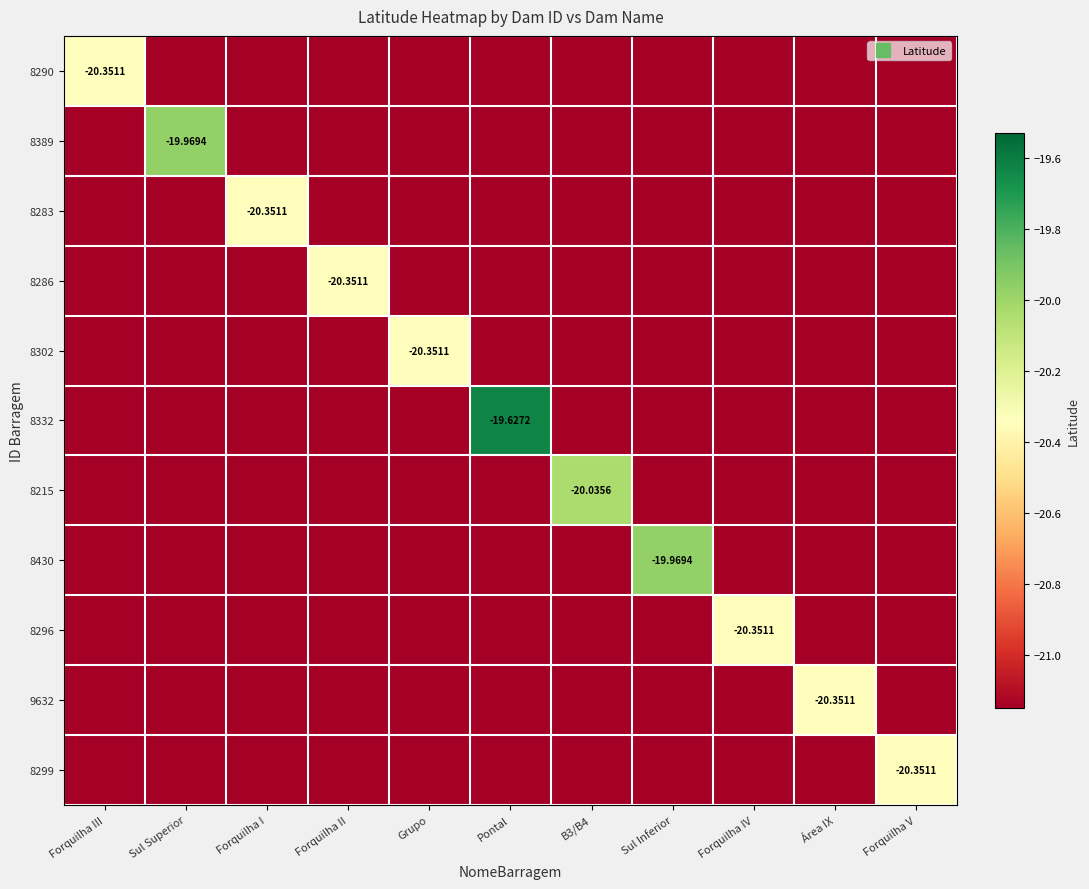

What is the approximate value of 8299 at Sul Inferior?

-21.4